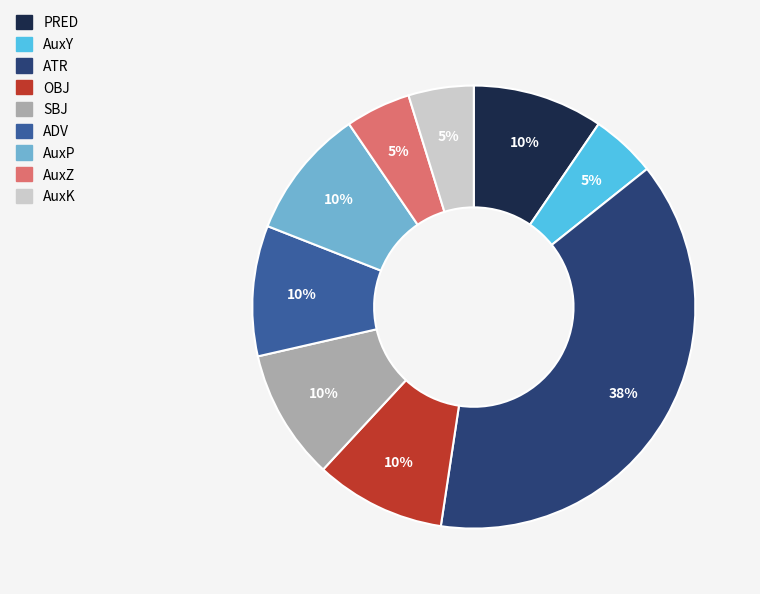

To the nearest percent, what is the average slice percentage?

11%